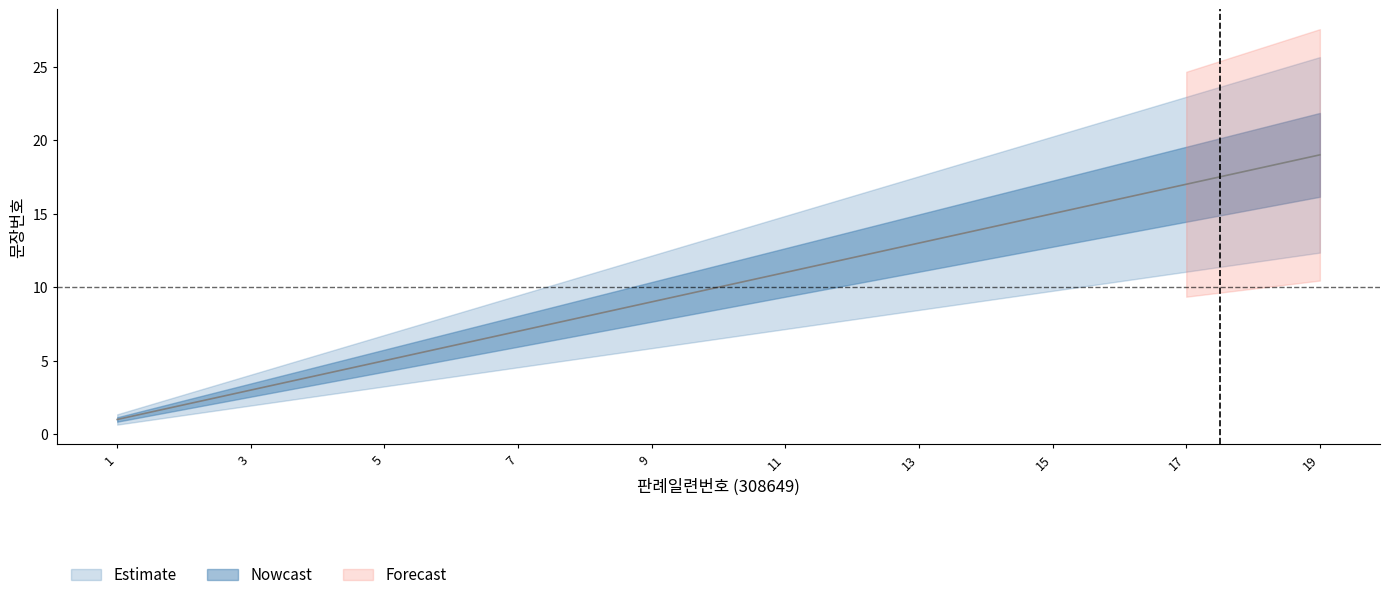

Approximately how many times larger is the value at 17 compared to 8?

2.1